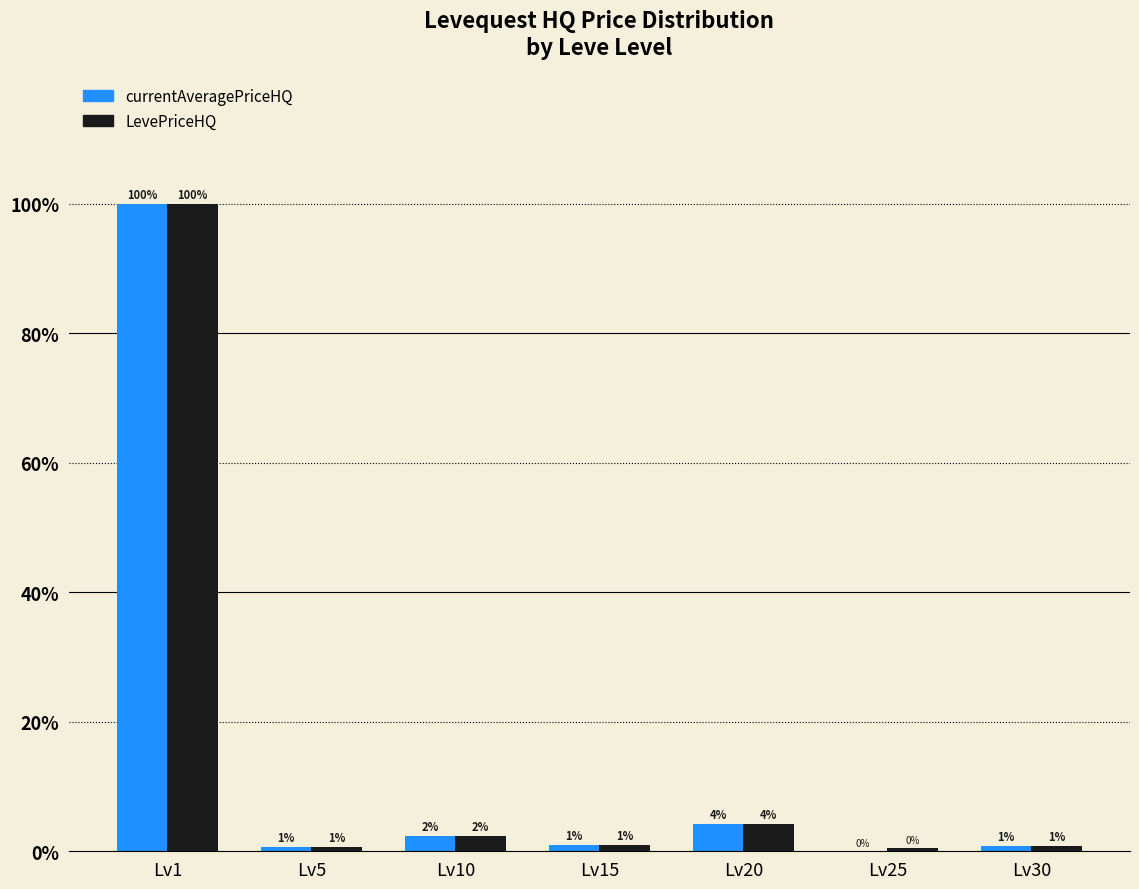

Are the bars horizontal?

No